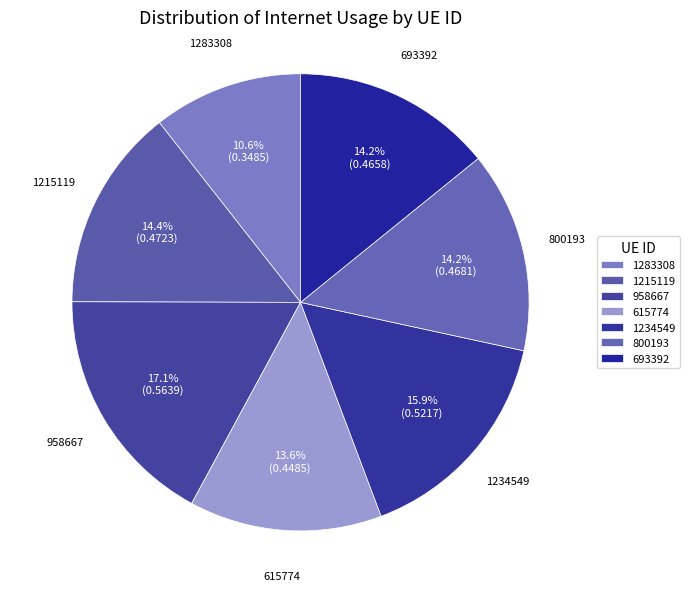

How many segments does this pie chart have?

7